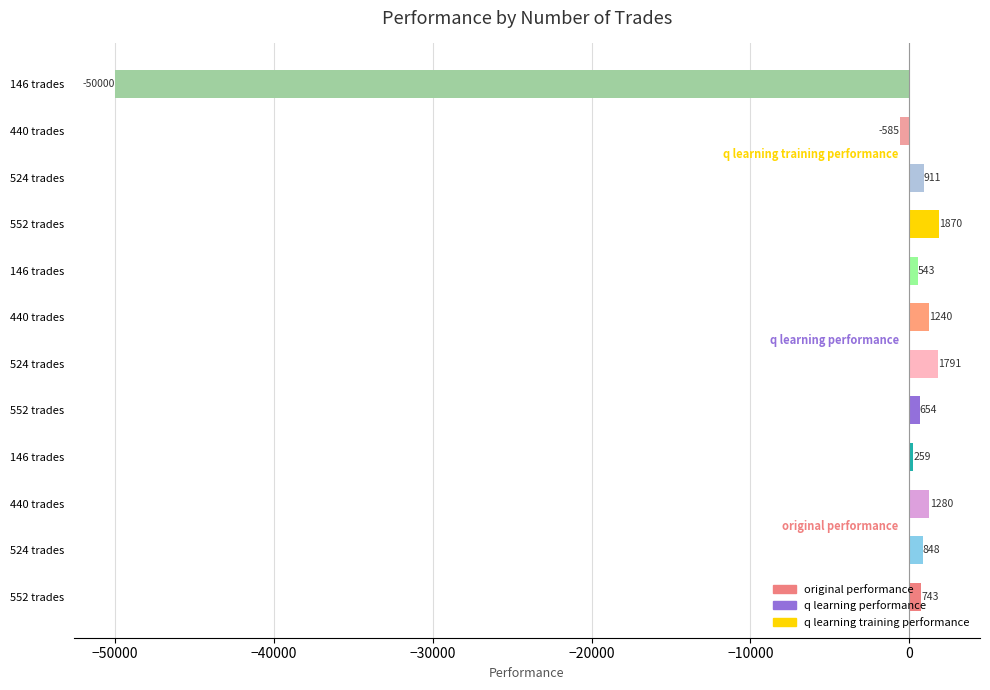

How many values are below zero?

2